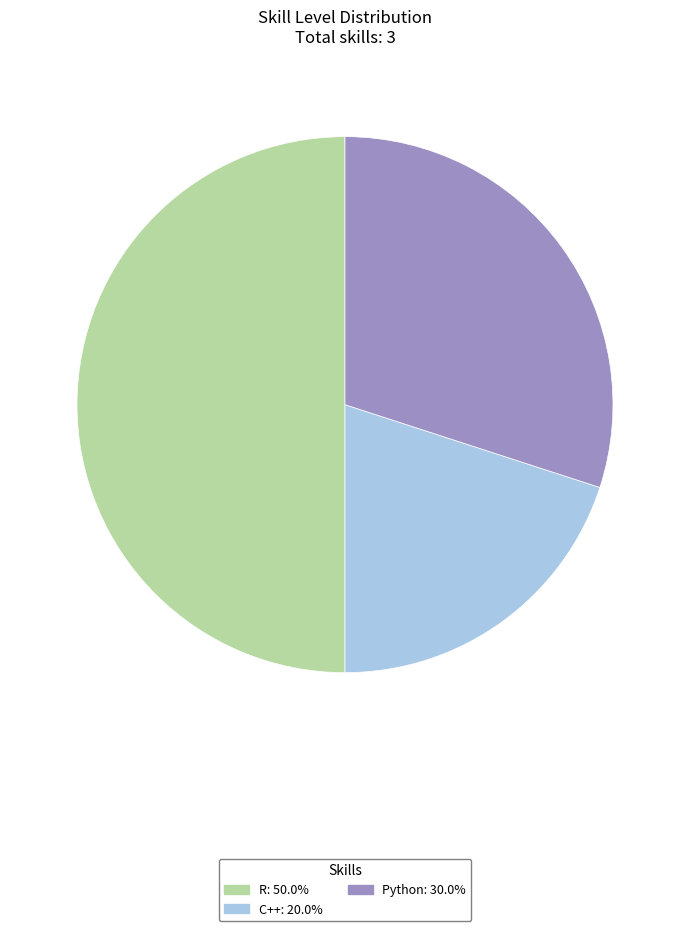

Which has a higher value, Python or C++?

Python